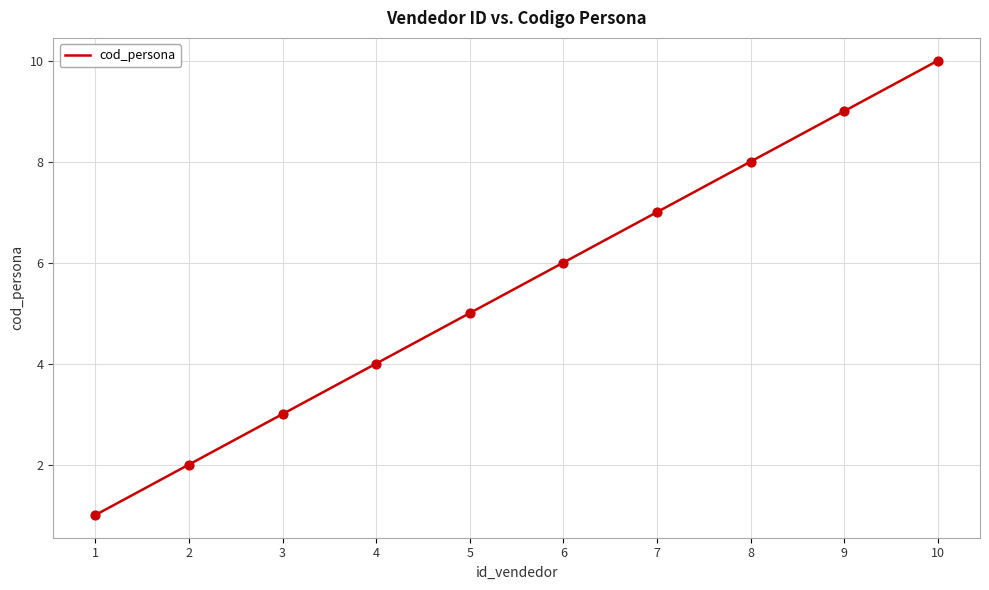

What is the change in value from 2 to 4?

+2